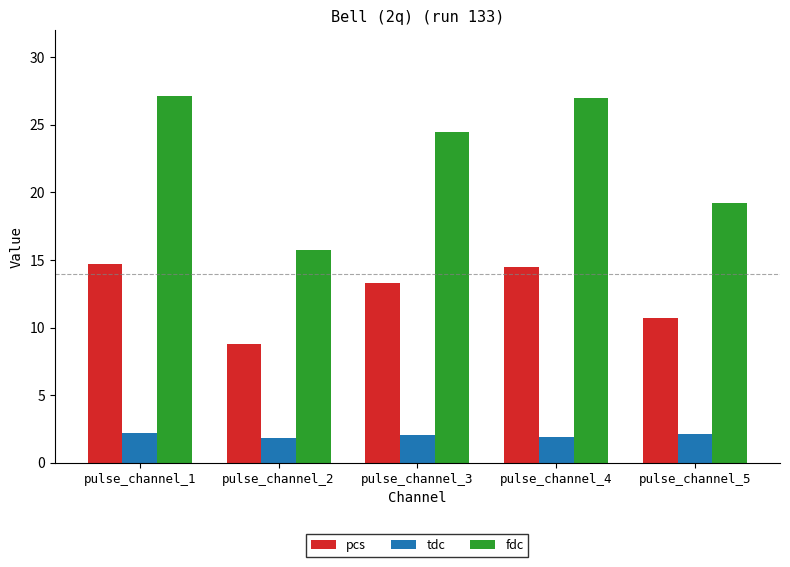

Is it true that tdc equals 1.9 at pulse_channel_2?

True